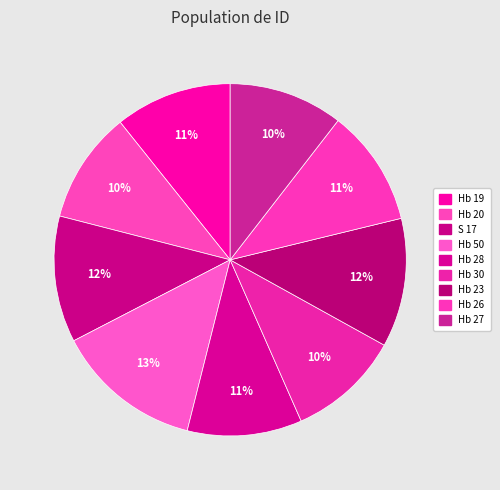

Count the number of slices in the pie.

9